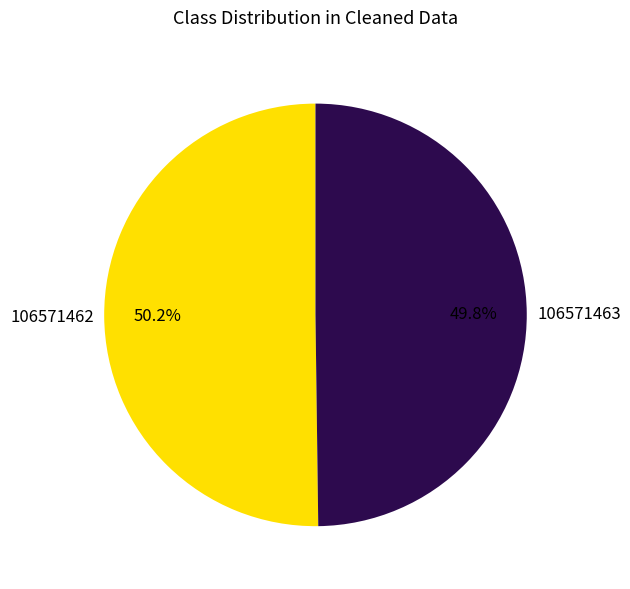

Approximately how many times larger is the value at 106571462 compared to 106571463?

1.0